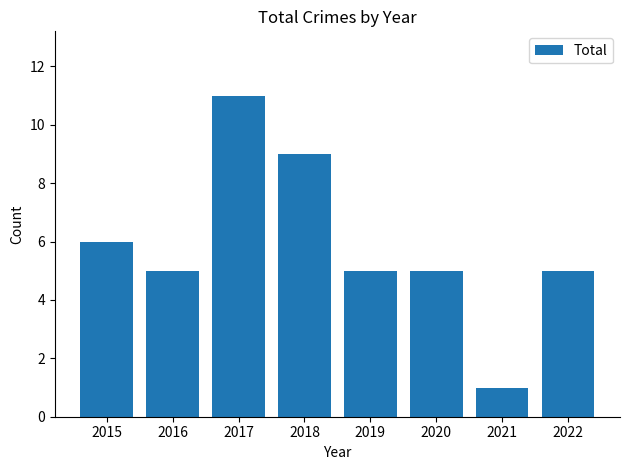

Is it true that the value at 2018 is 9?

True